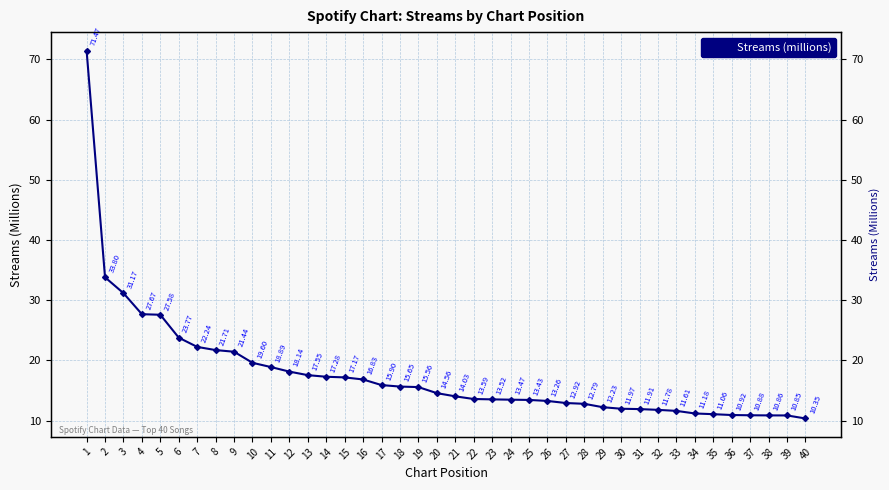

What is the sum of all values?

710.6